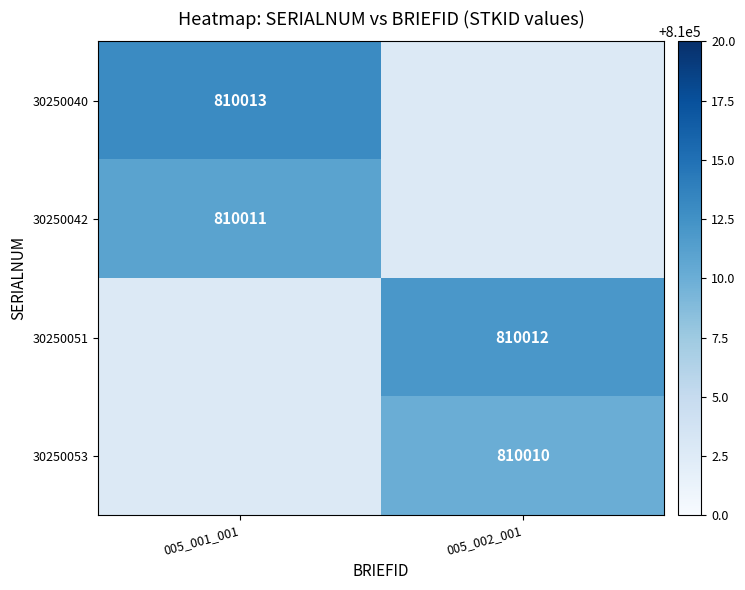

True or false: 30250051 has a value of 810012 at 005_002_001.

True